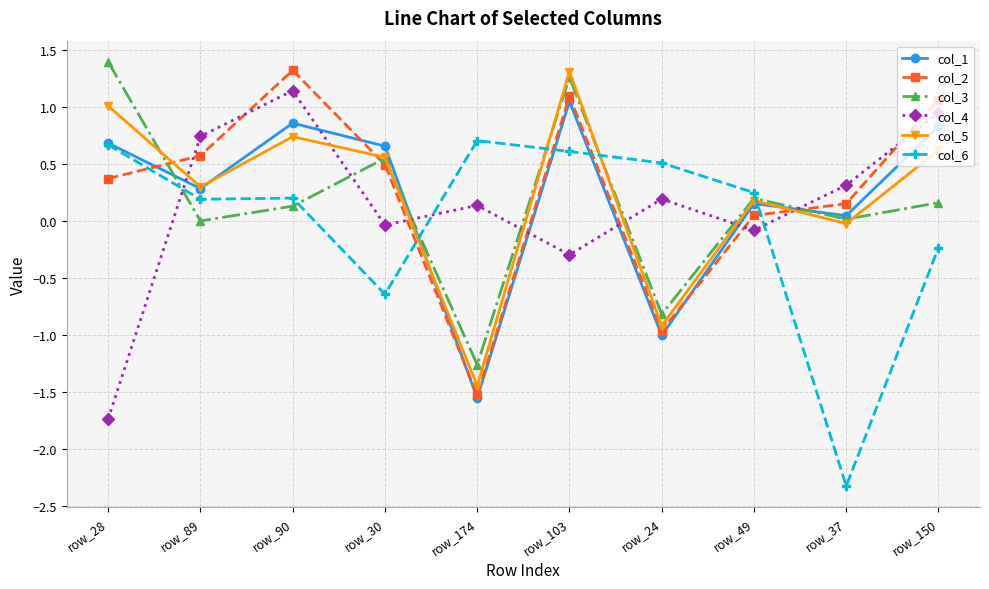

Which series ends up on top after the final intersection of col_2 and col_3?

col_2